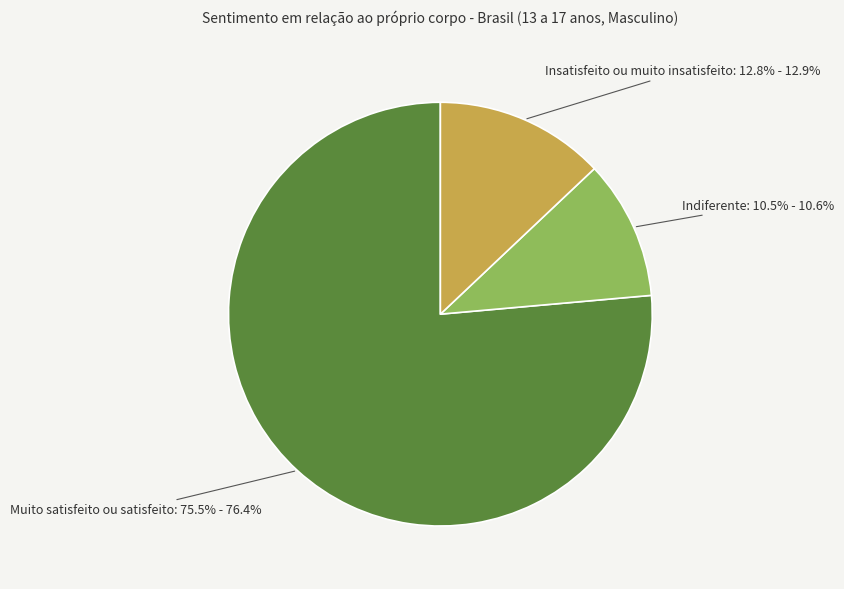

How many slices are in this pie chart?

3